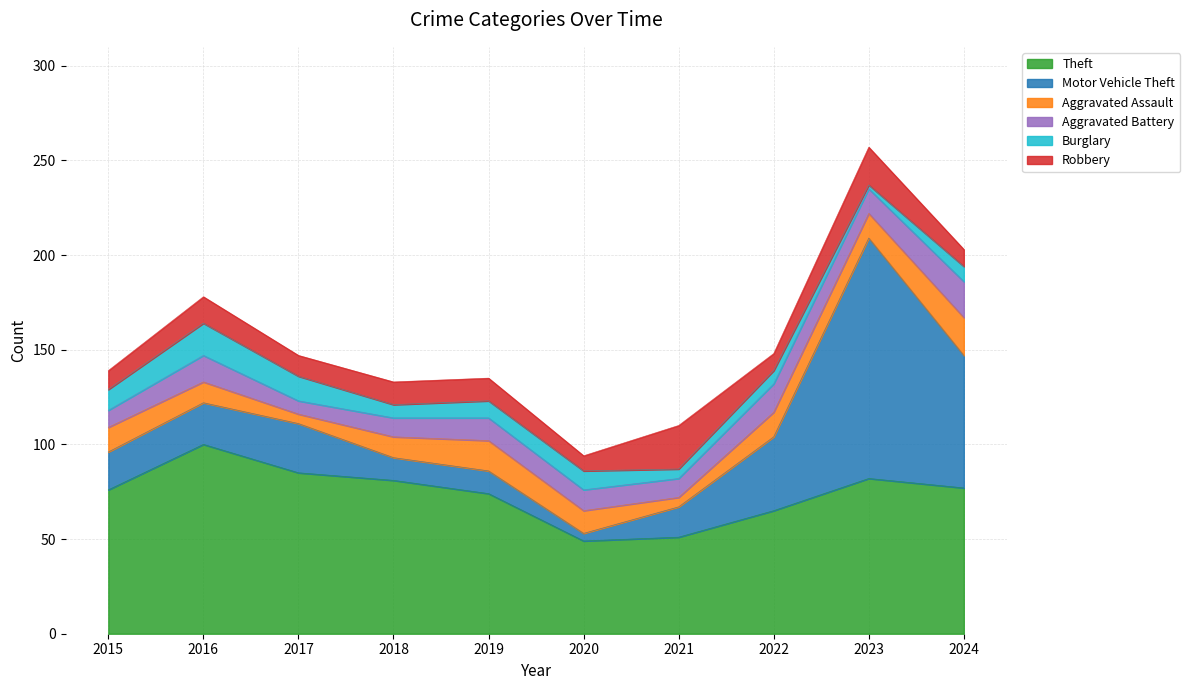

What is the average value of the Theft series?

74